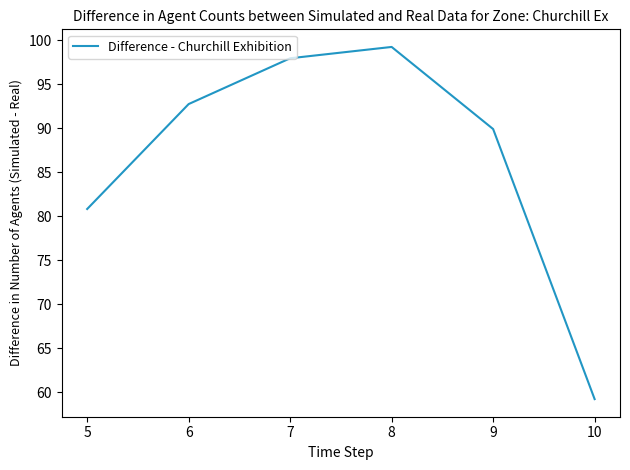

What value does the data have at 9?

89.9